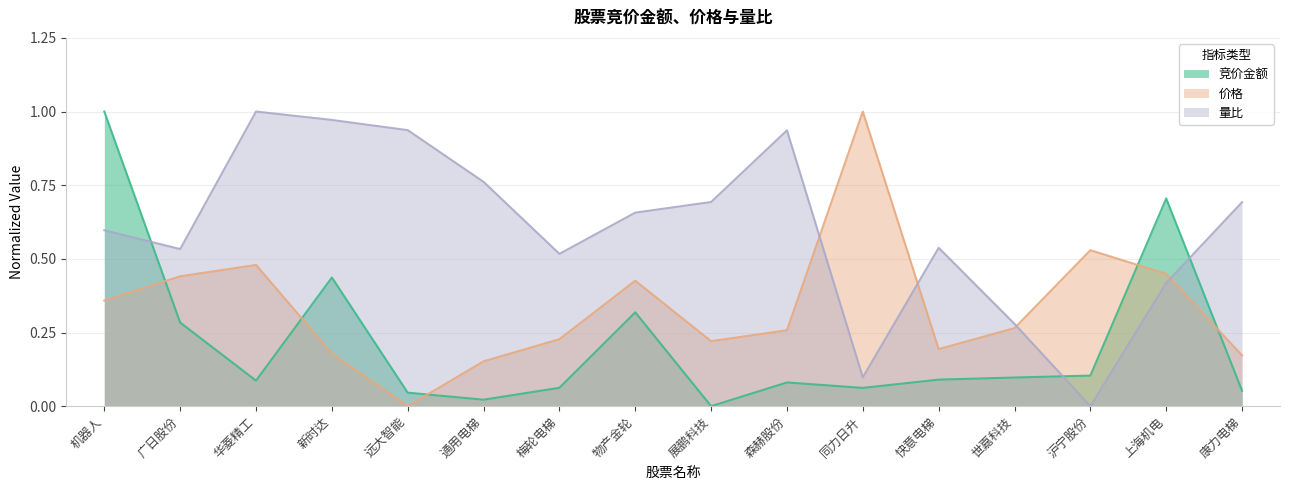

True or false: 竞价金额 has a value of 0.1 at 森赫股份.

False